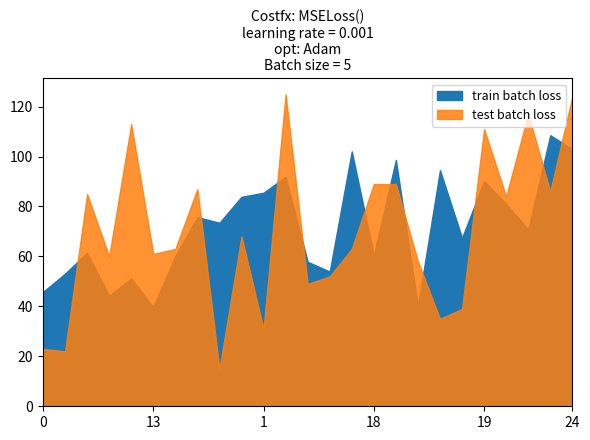

Reading left to right, extract all data points from this chart.

Area: 0=45.8	7=53.1	3=61.5	11=44.2	16=51.2	13=39.7	14=60.1	15=75.8	6=73.5	2=83.9	1=85.5	4=91.9	12=57.9	21=53.9	5=102.1	18=60.4	17=98.6	8=40.1	20=94.5	10=67.4	19=90.1	9=81.1	22=70.8	23=108.5	24=103.1
Due: 0=23.0	7=22.0	3=85.0	11=60.0	16=113.0	13=61.0	14=63.0	15=87.0	6=15.0	2=68.0	1=31.0	4=125.0	12=49.0	21=52.0	5=63.0	18=89.0	17=89.0	8=58.0	20=35.0	10=39.0	19=111.0	9=84.0	22=117.0	23=86.0	24=124.0